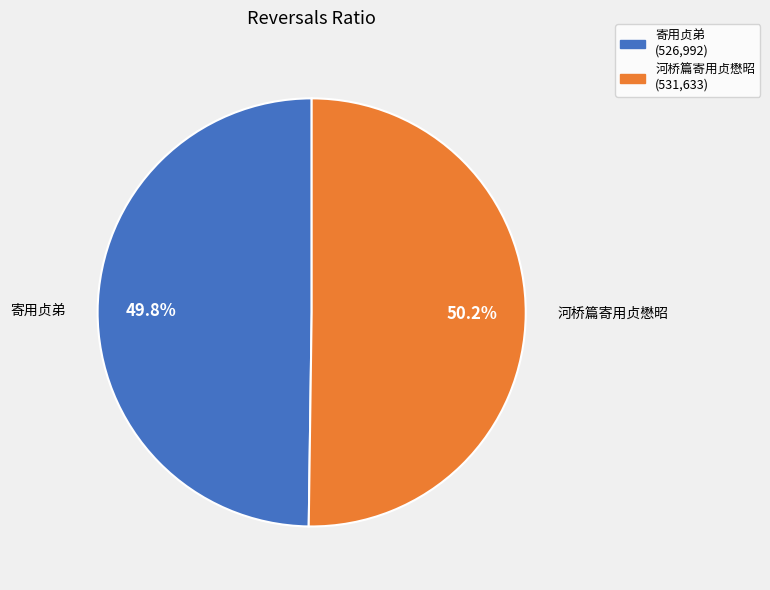

Is there any slice that represents more than half of the pie?

Yes